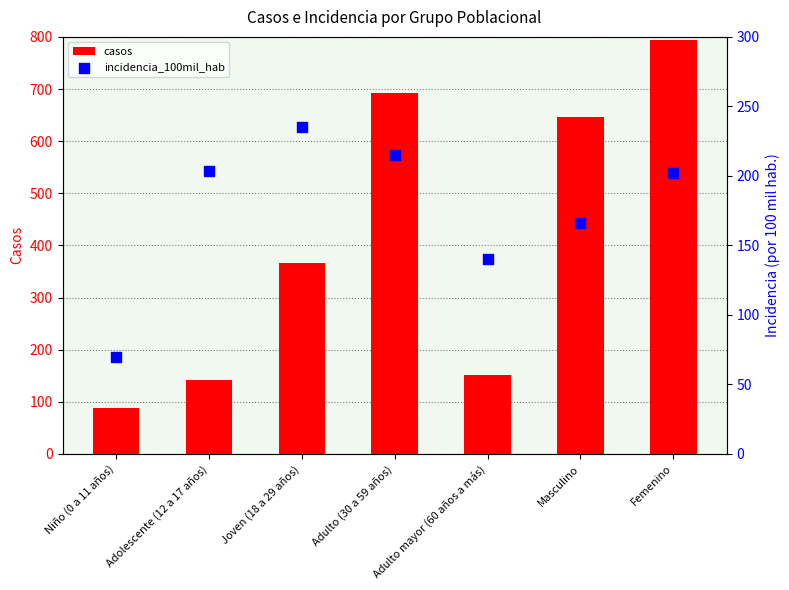

What are all the series names shown in the legend?

casos, incidencia_100mil_hab